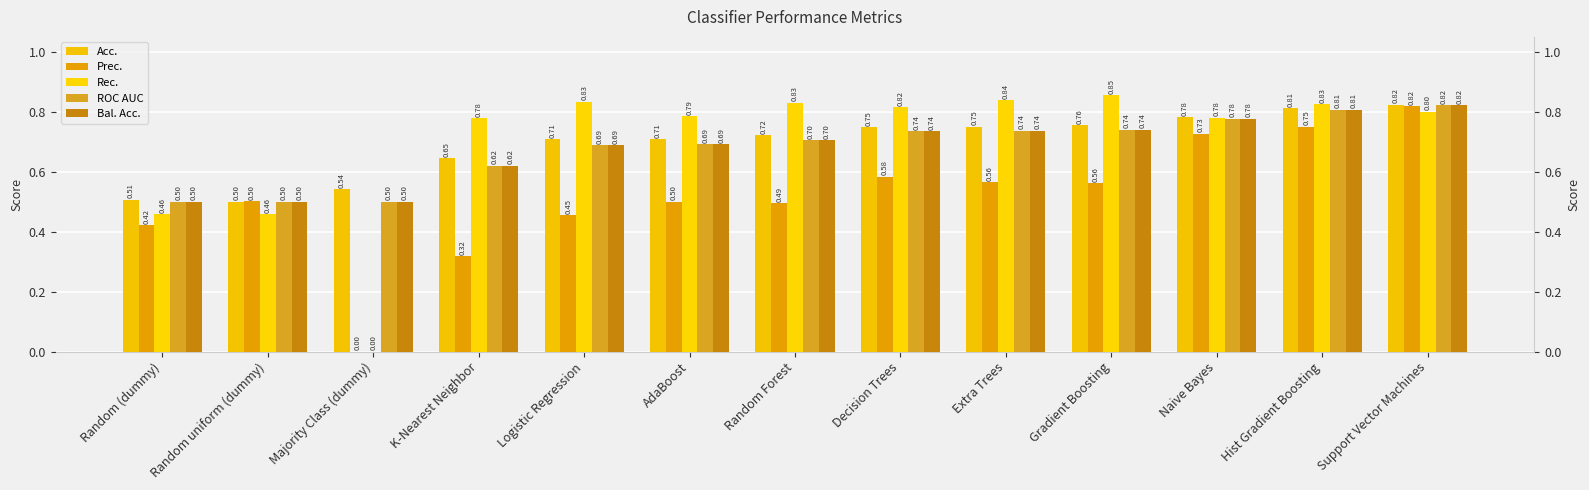

Reading left to right, transcribe all the data shown in this chart.

Acc.: 0.5	0.5	0.5	0.6	0.7	0.7	0.7	0.7	0.8	0.8	0.8	0.8	0.8
Prec.: 0.4	0.5	0.0	0.3	0.5	0.5	0.5	0.6	0.6	0.6	0.7	0.8	0.8
Rec.: 0.5	0.5	0.0	0.8	0.8	0.8	0.8	0.8	0.8	0.9	0.8	0.8	0.8
ROC AUC: 0.5	0.5	0.5	0.6	0.7	0.7	0.7	0.7	0.7	0.7	0.8	0.8	0.8
Bal. Acc.: 0.5	0.5	0.5	0.6	0.7	0.7	0.7	0.7	0.7	0.7	0.8	0.8	0.8